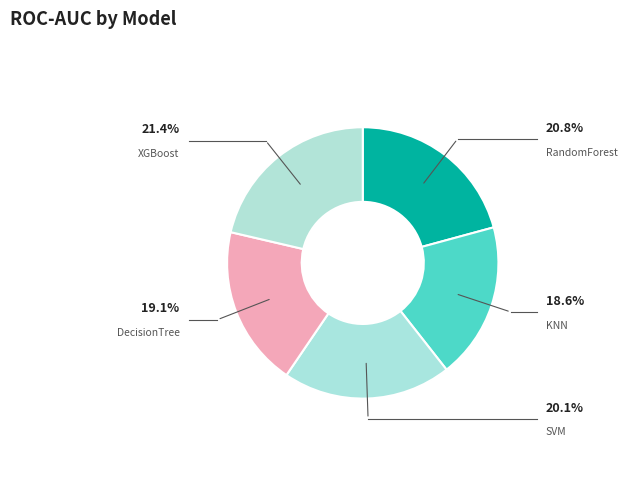

Which category has the smallest portion of the pie?

KNN